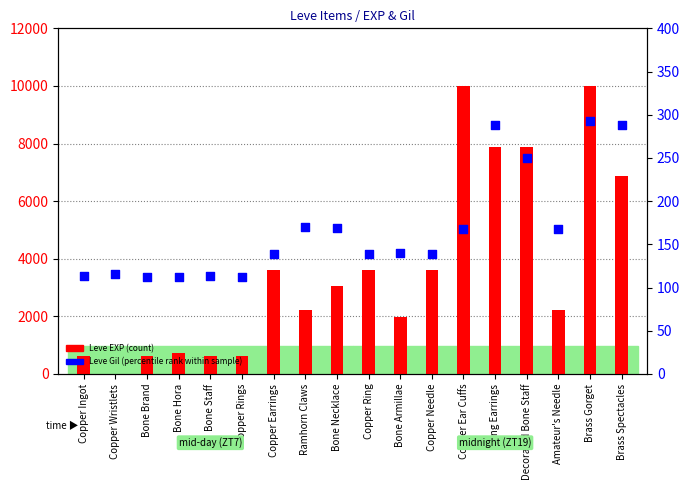

Which series has the largest total across all categories?

Leve EXP (count)